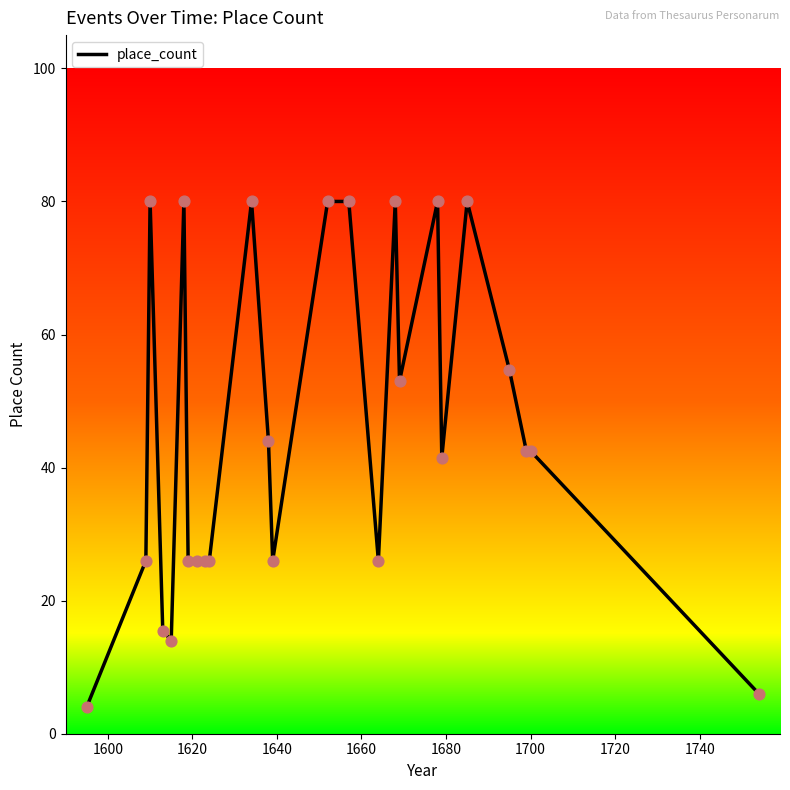

What is the difference between the maximum and minimum values?

76.0